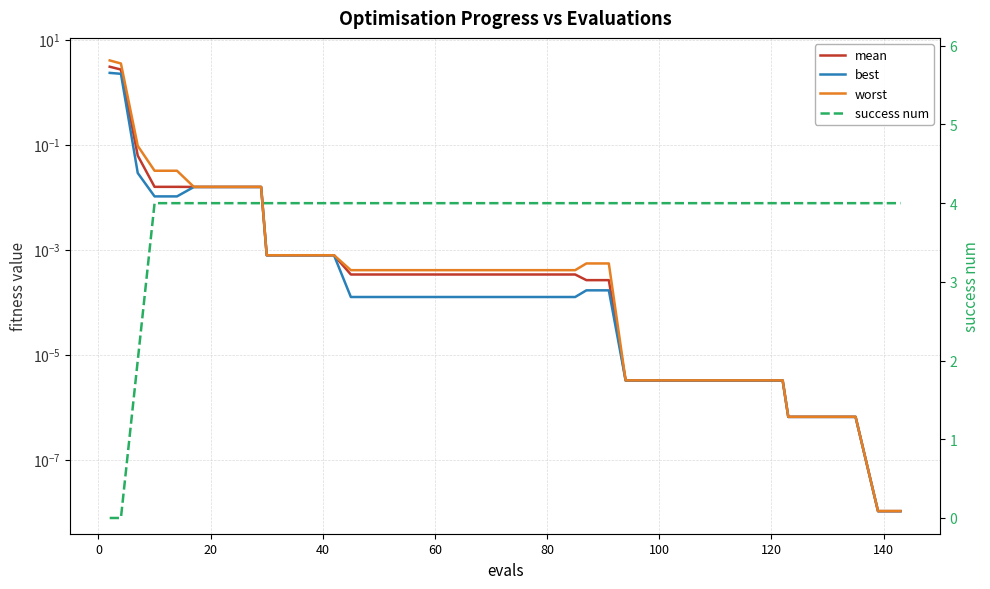

True or false: mean and worst intersect in this chart.

False